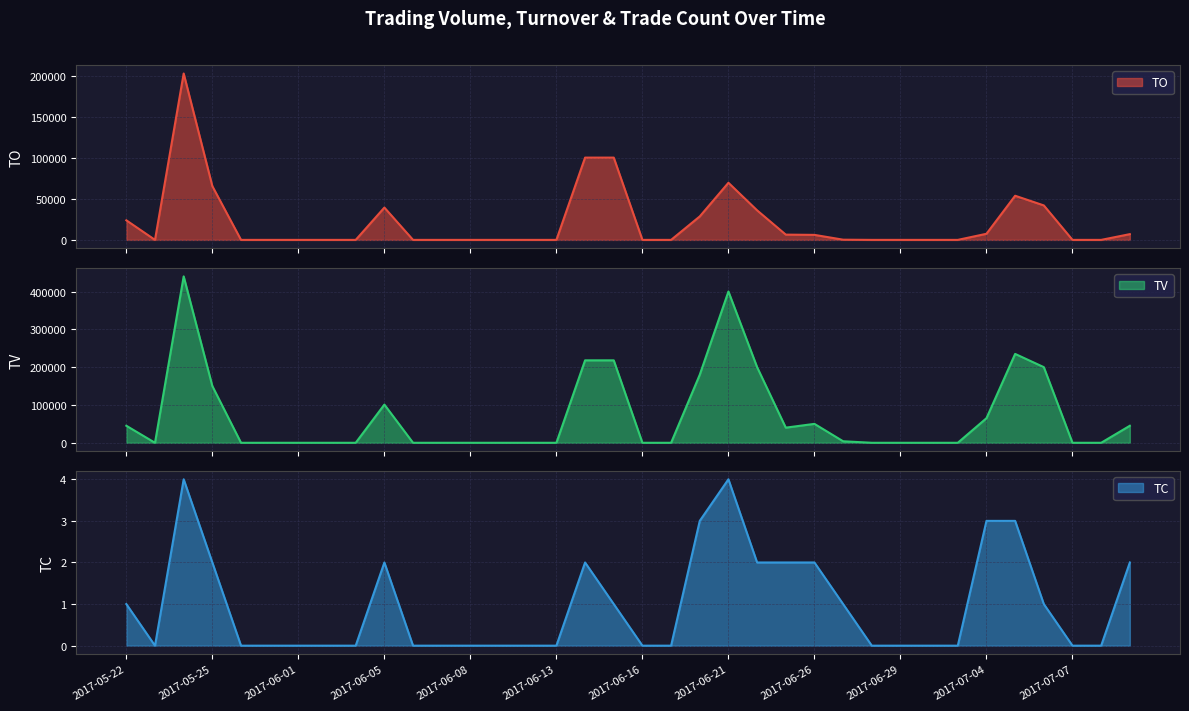

Read the TC value at 2017-06-05.

2